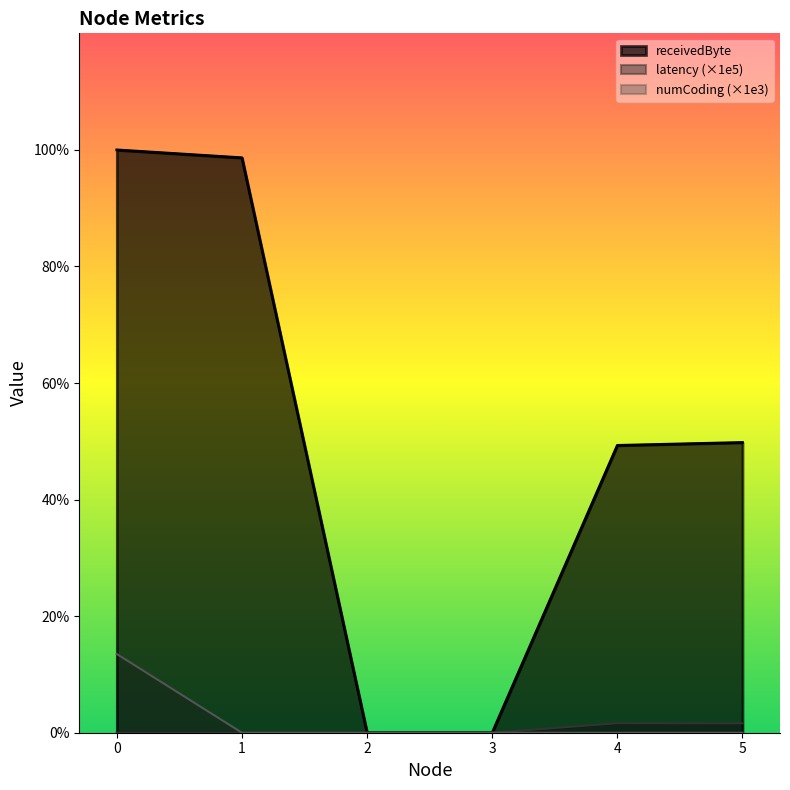

The receivedByte series shows 99600.0 at 5. True or false?

True